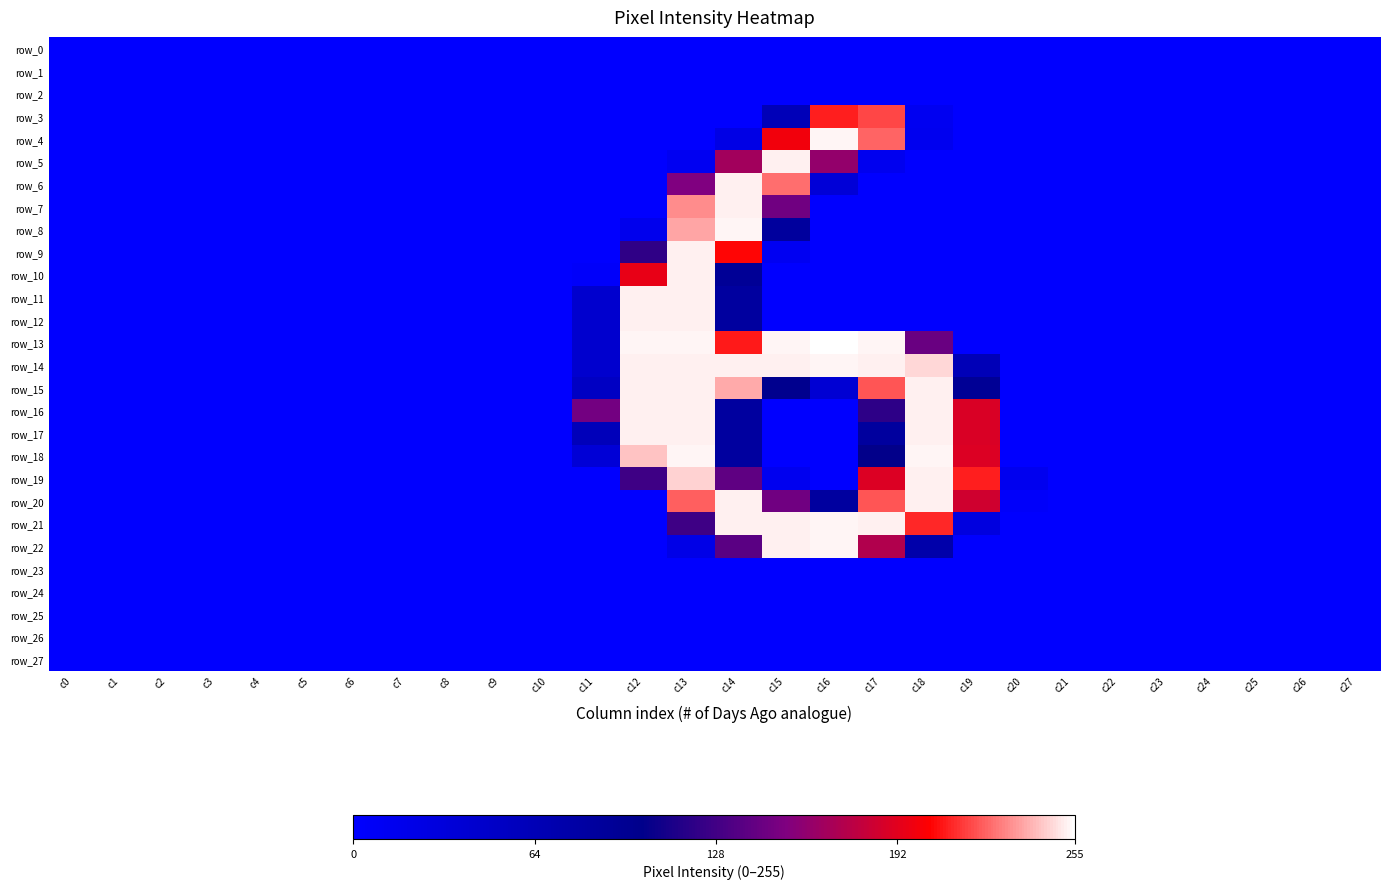

Which series has the widest spread of values?

row_13